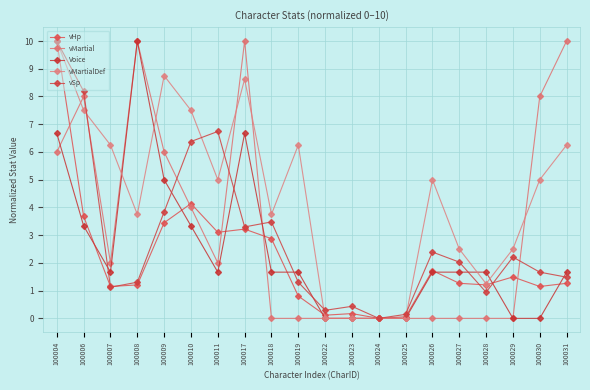

What is the difference between the second highest and minimum values in the Voice series?

6.7